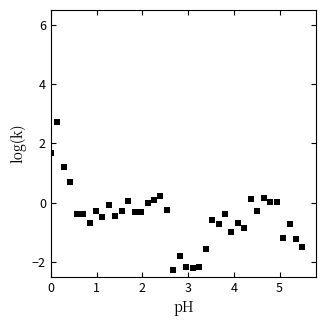

What is the range of Y values (max minus min)?

5.0